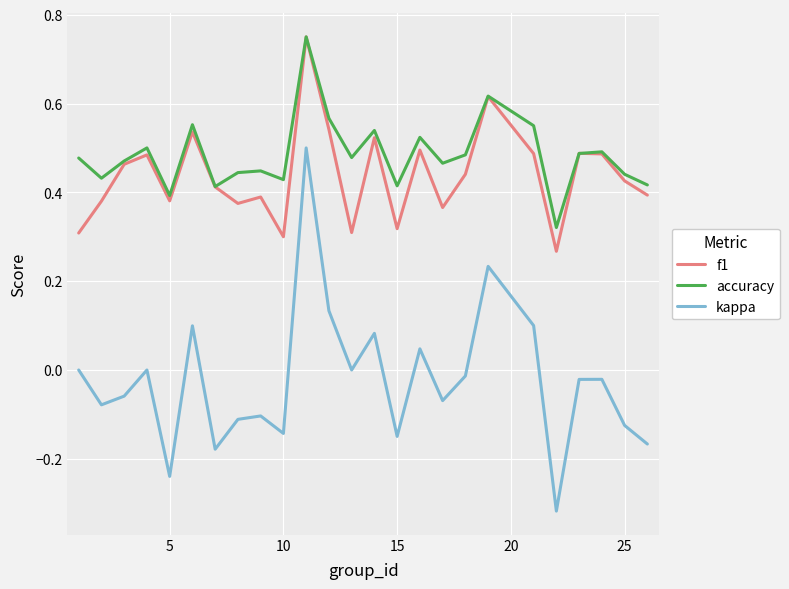

True or false: kappa has more than 1 points higher than both neighbors.

True